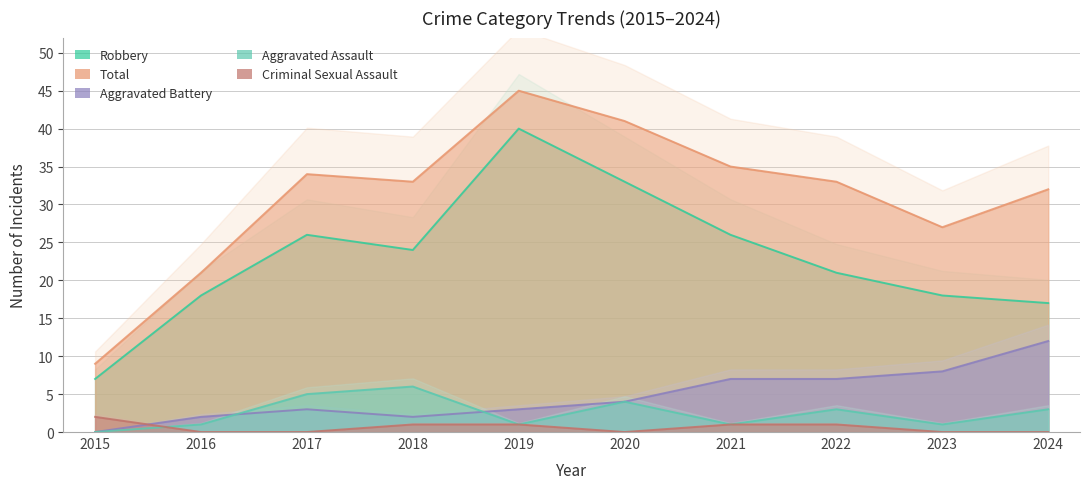

Where does the Aggravated Assault series first go above 3?

2017